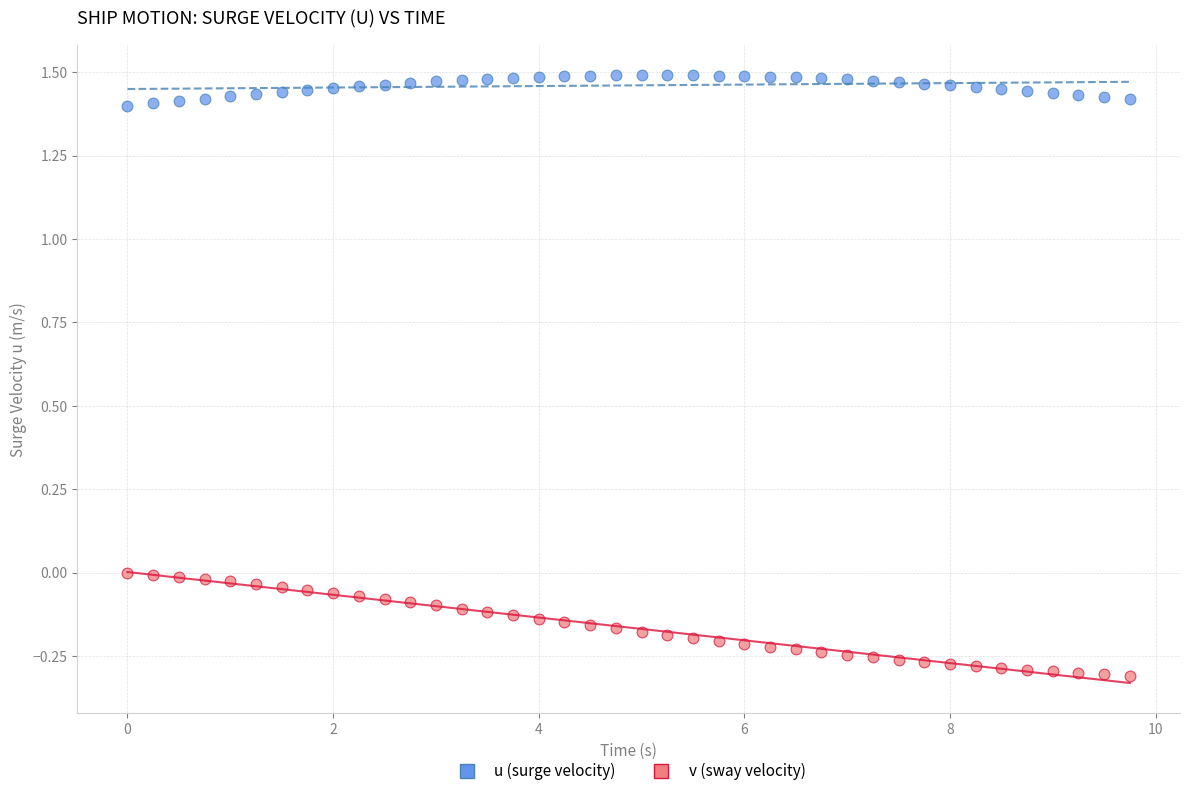

Which series has the largest Y range (max minus min)?

v (sway velocity)